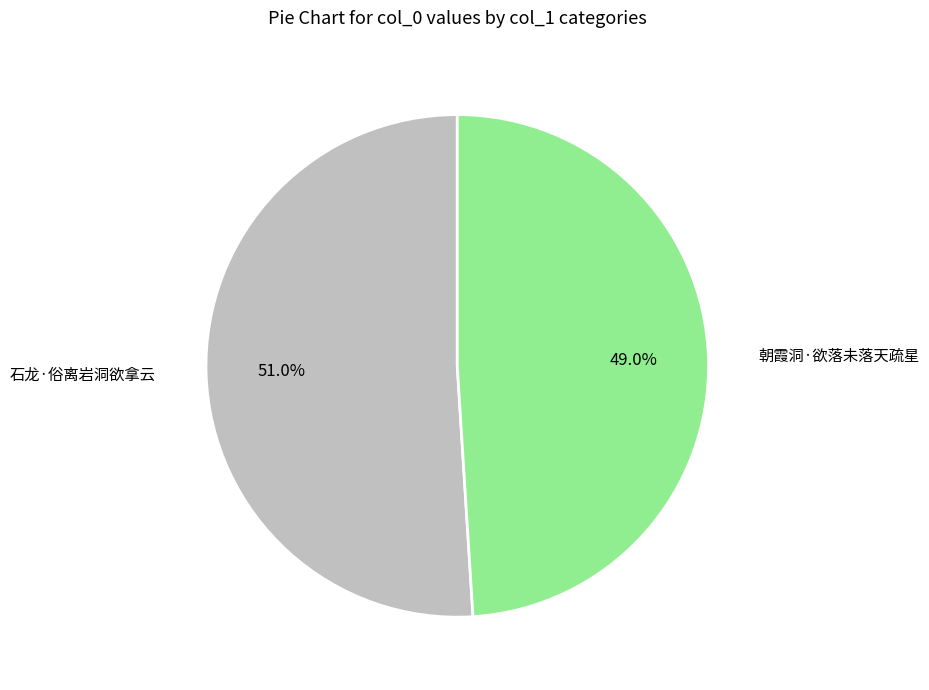

What percentage is the 朝霞洞·欲落未落天疏星 slice, to the nearest percent?

49%